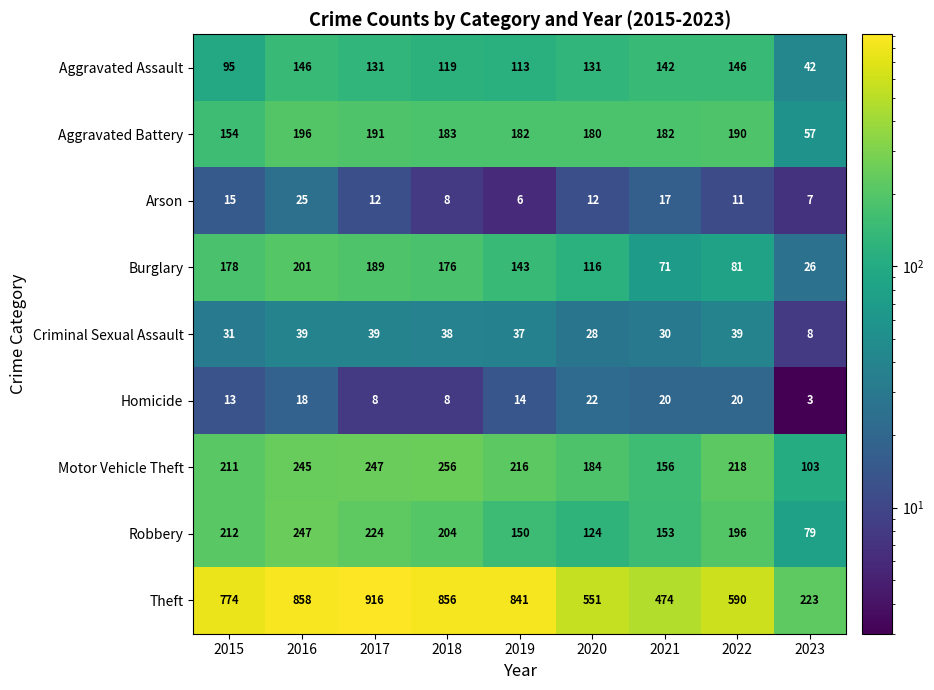

How many distinct data groups are displayed?

9